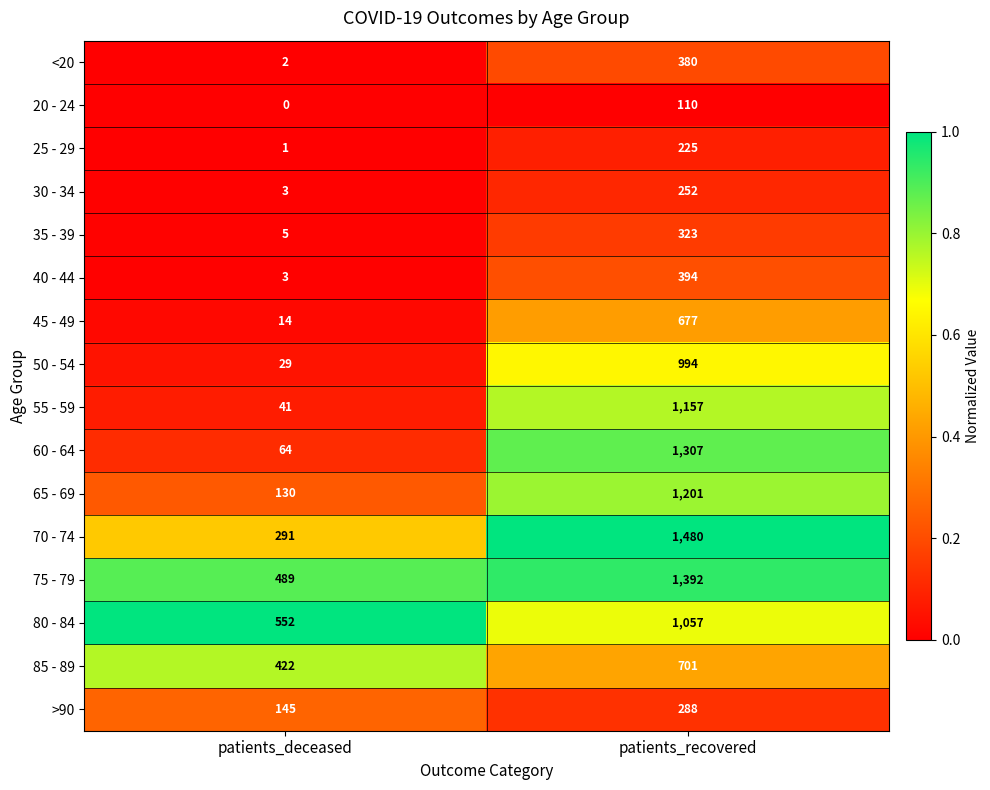

Which series has the largest range (max minus min)?

60 - 64